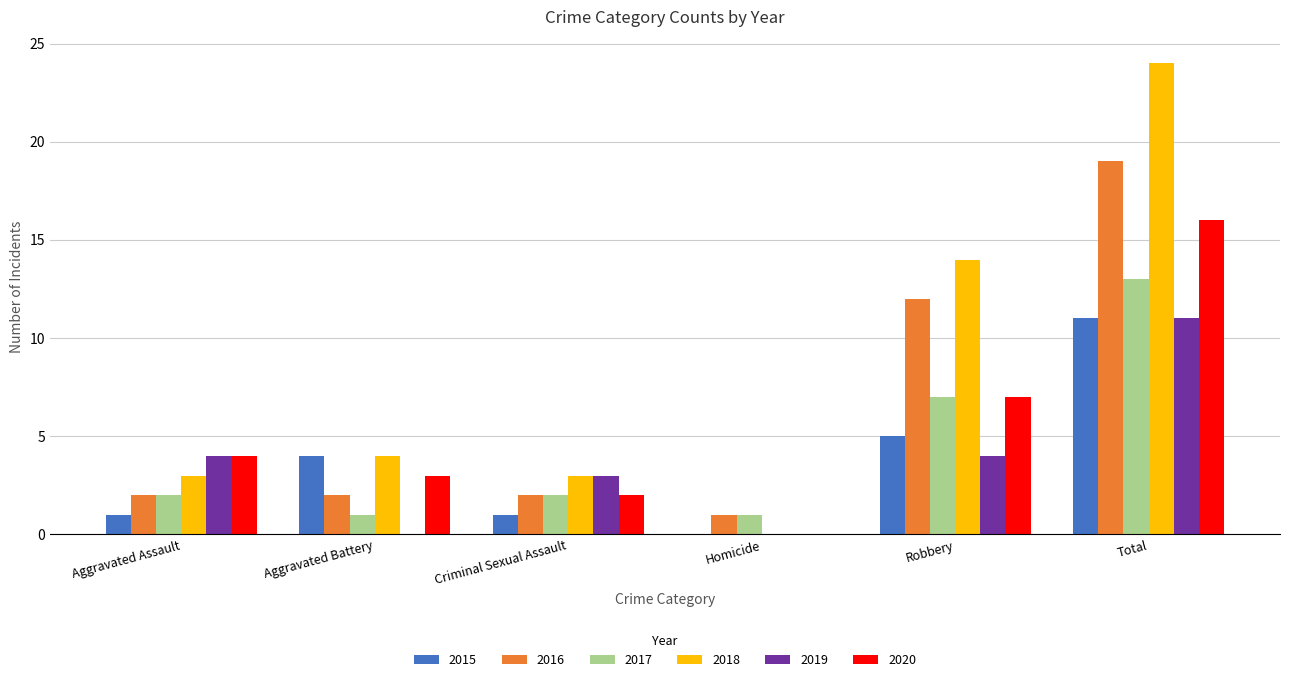

What is the difference between the 2018 values at Homicide and Aggravated Battery?

4